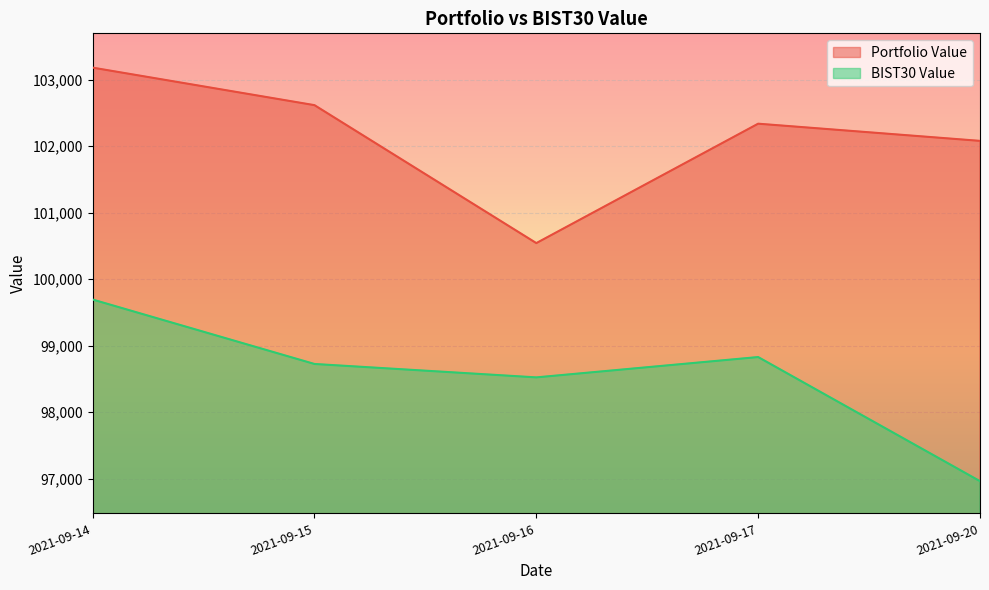

The BIST30 Value series shows 96962.8 at 2021-09-20. True or false?

True